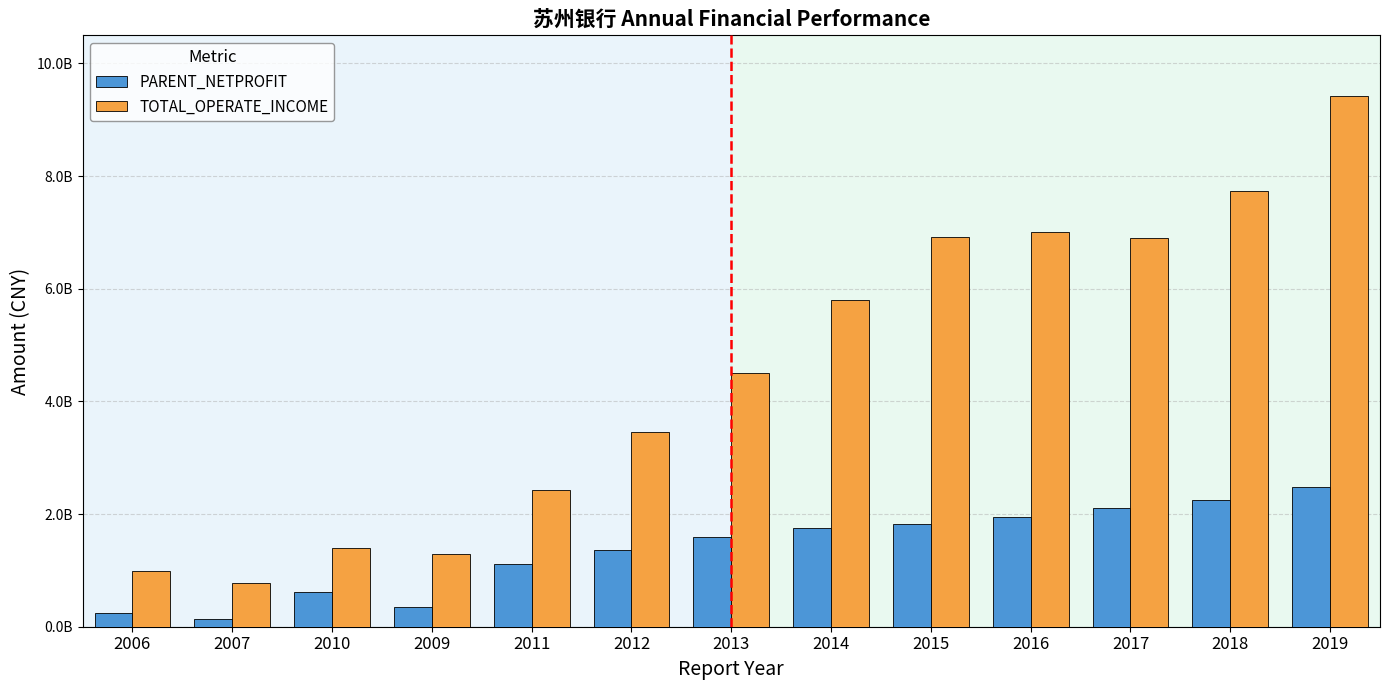

What is the difference between the maximum and minimum values in the PARENT_NETPROFIT series?

2335945293.9